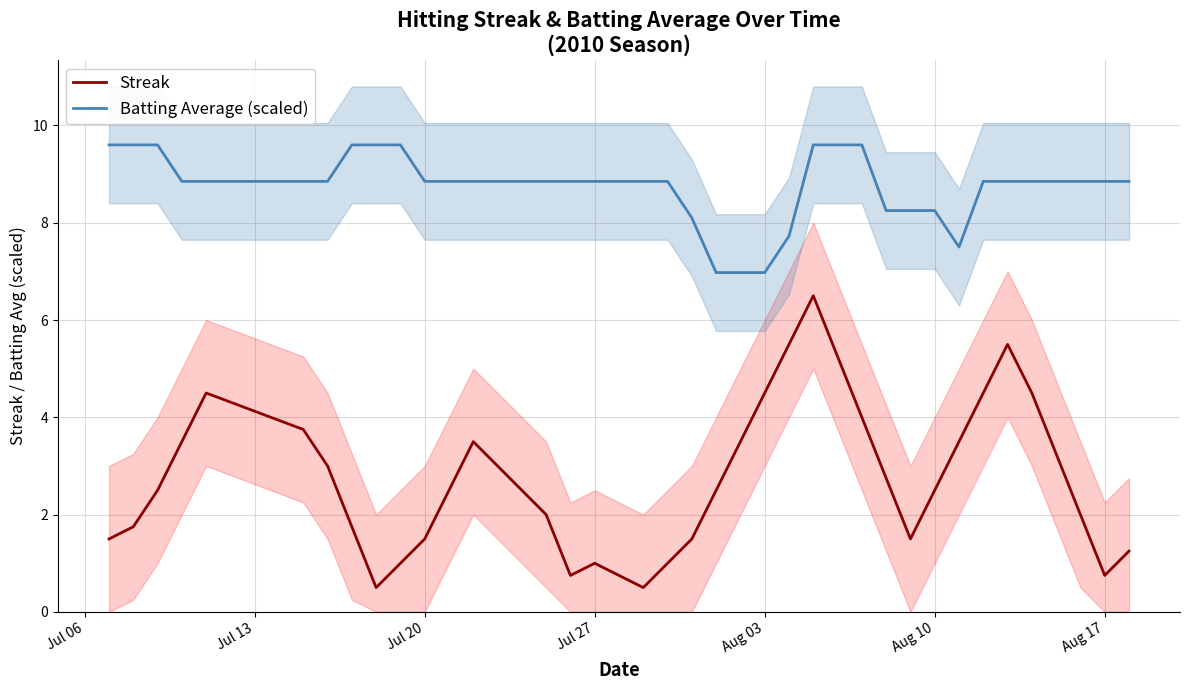

What is the maximum value for Streak?

6.5